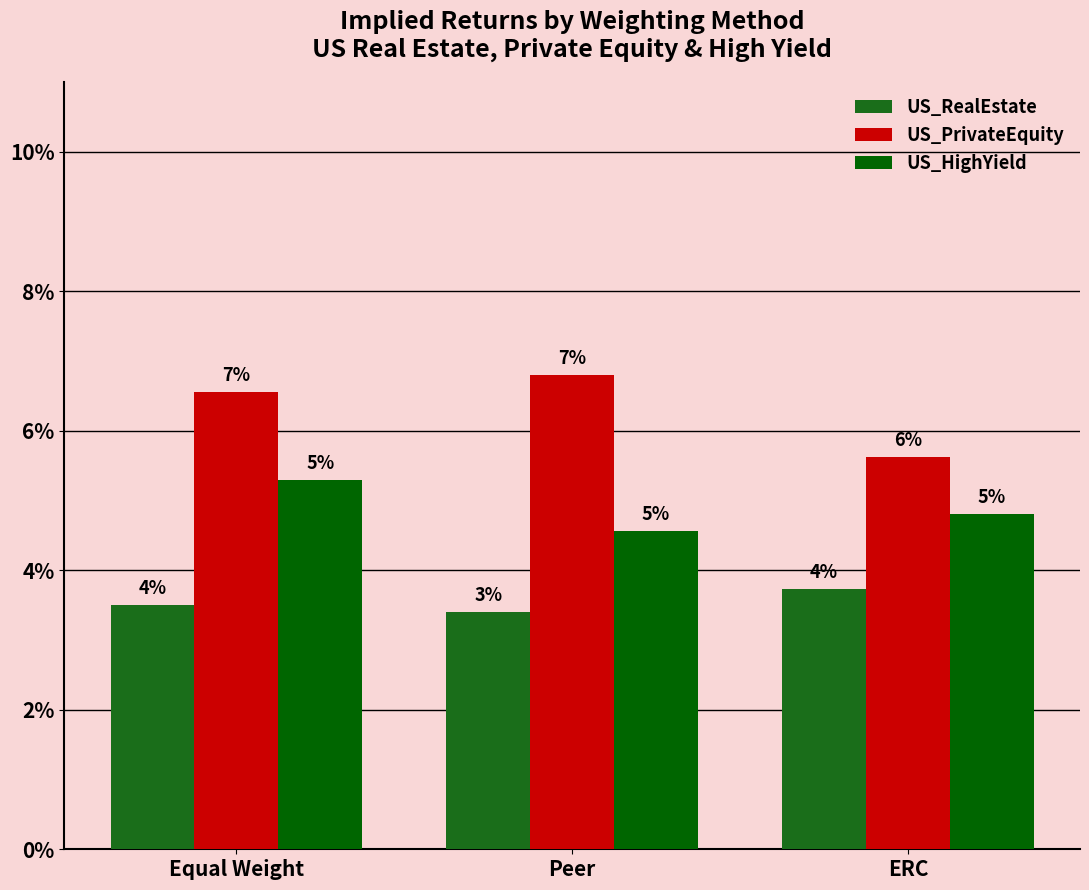

What are all the series names shown in the legend?

US_RealEstate, US_PrivateEquity, US_HighYield